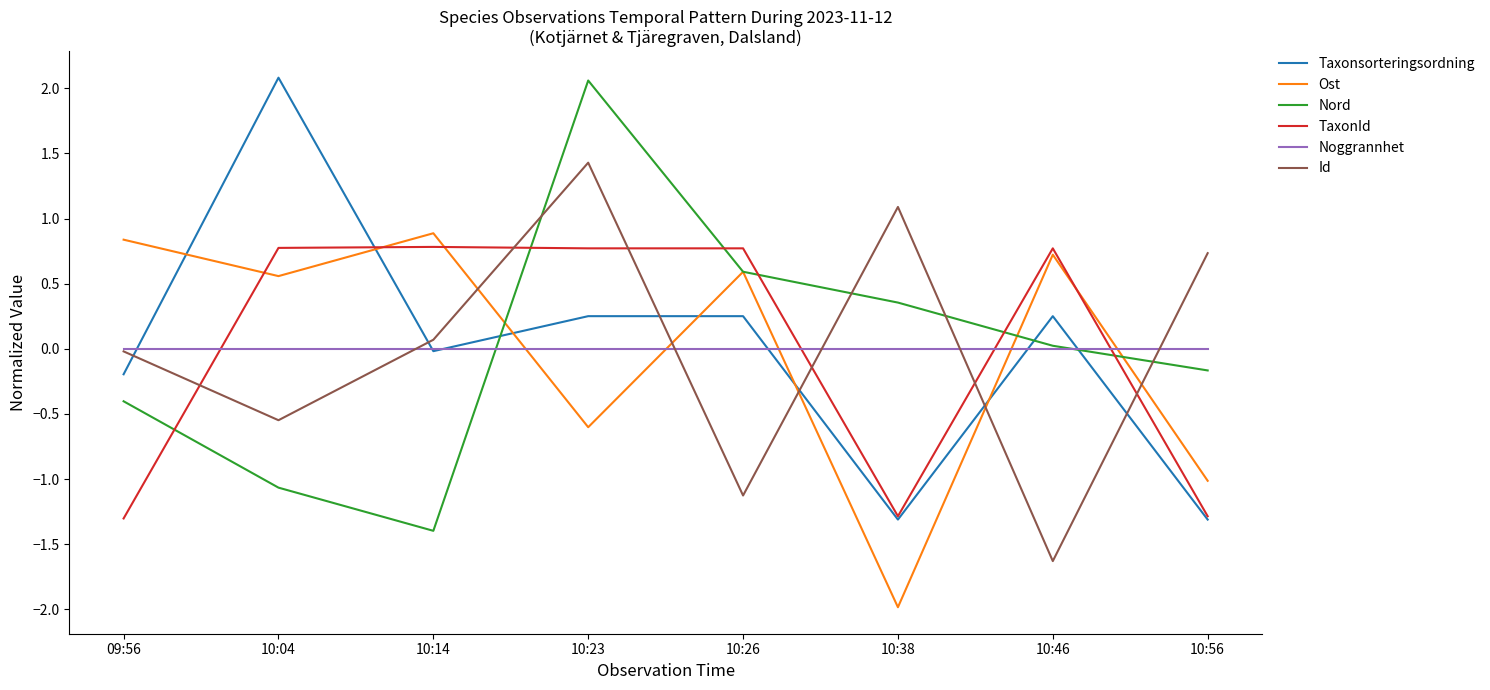

List the labels in order of Id value, smallest first.

10:46, 10:26, 10:04, 09:56, 10:14, 10:56, 10:38, 10:23